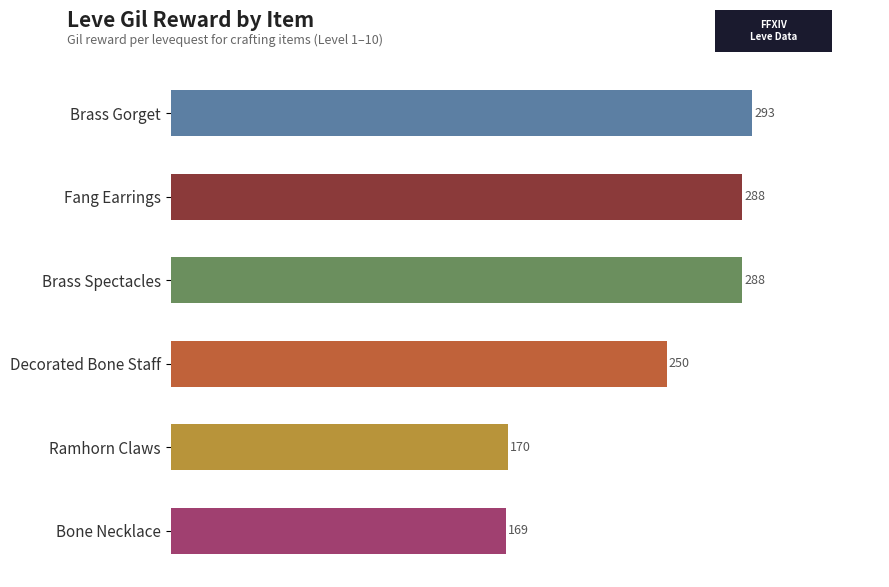

Does the chart contain any negative values?

No